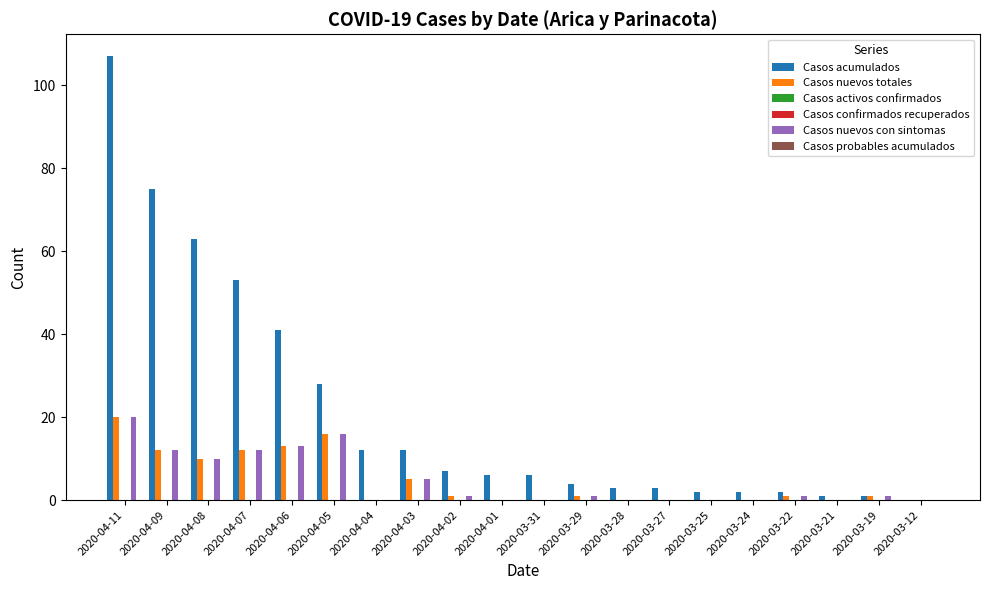

Does the chart contain stacked bars?

No